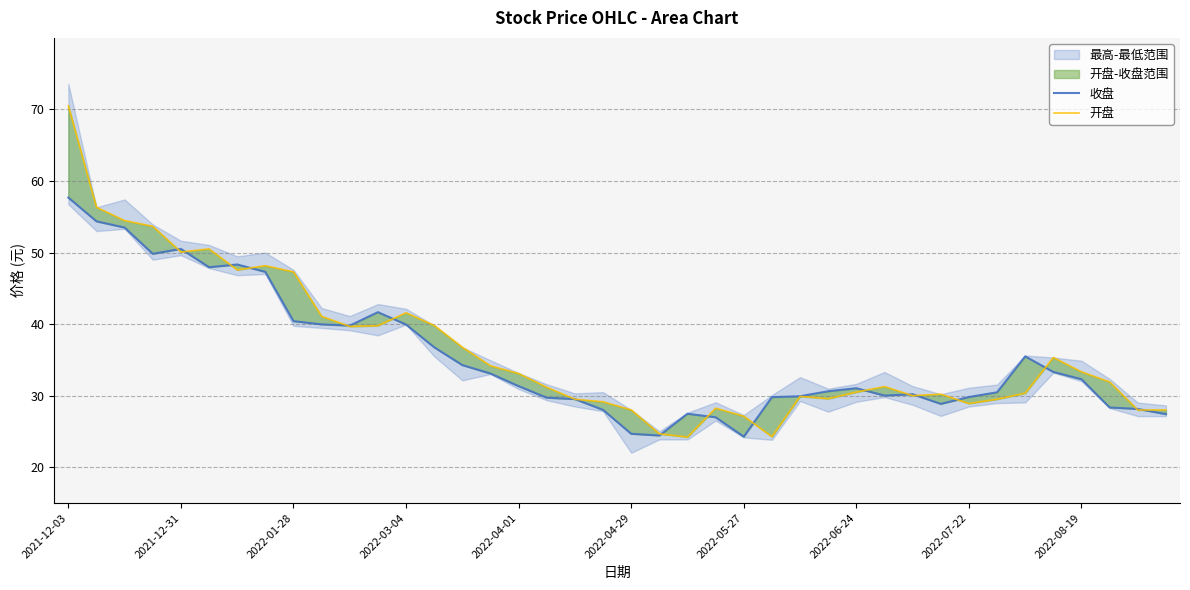

At which label does 收盘 first exceed 31?

2021-12-03